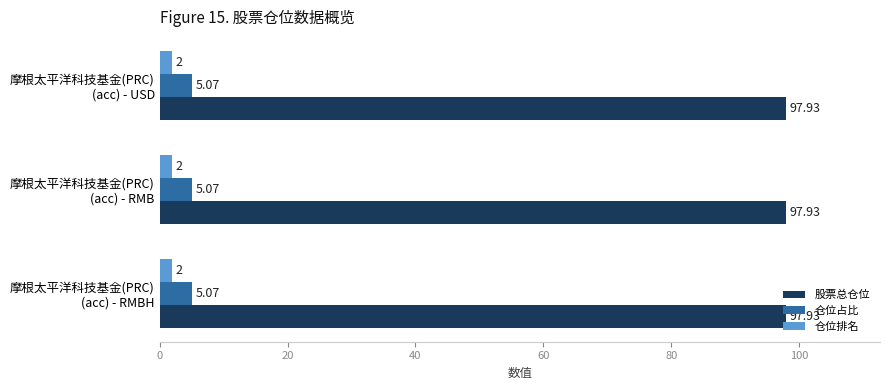

What is the sum of all 仓位排名 values?

6.0